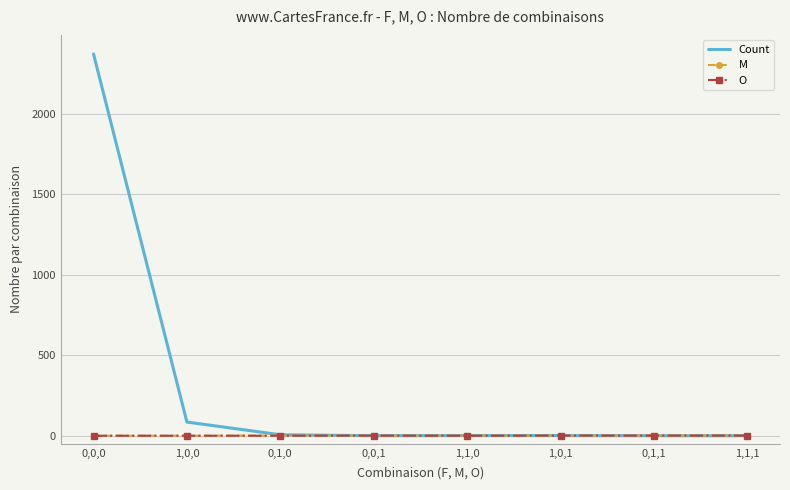

What is the difference between the second highest and second lowest values in the O series?

1